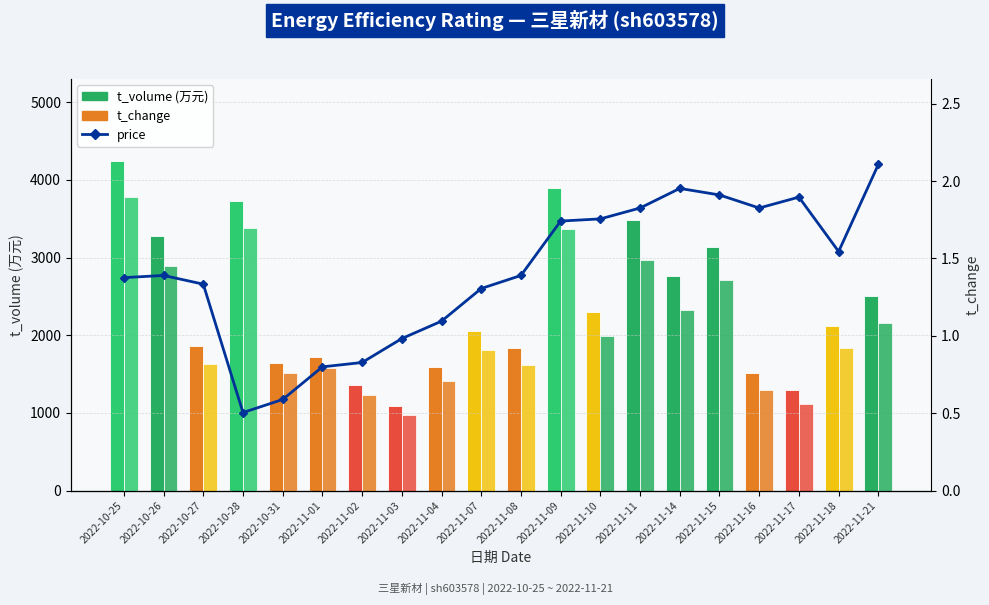

What is the highest value of the price series?

13.1